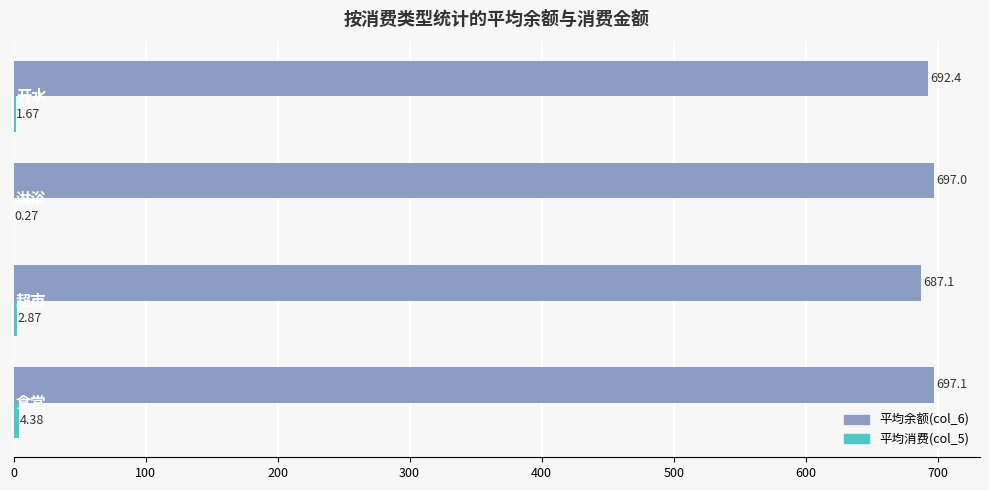

Which series has the largest total across all categories?

平均余额(col_6)